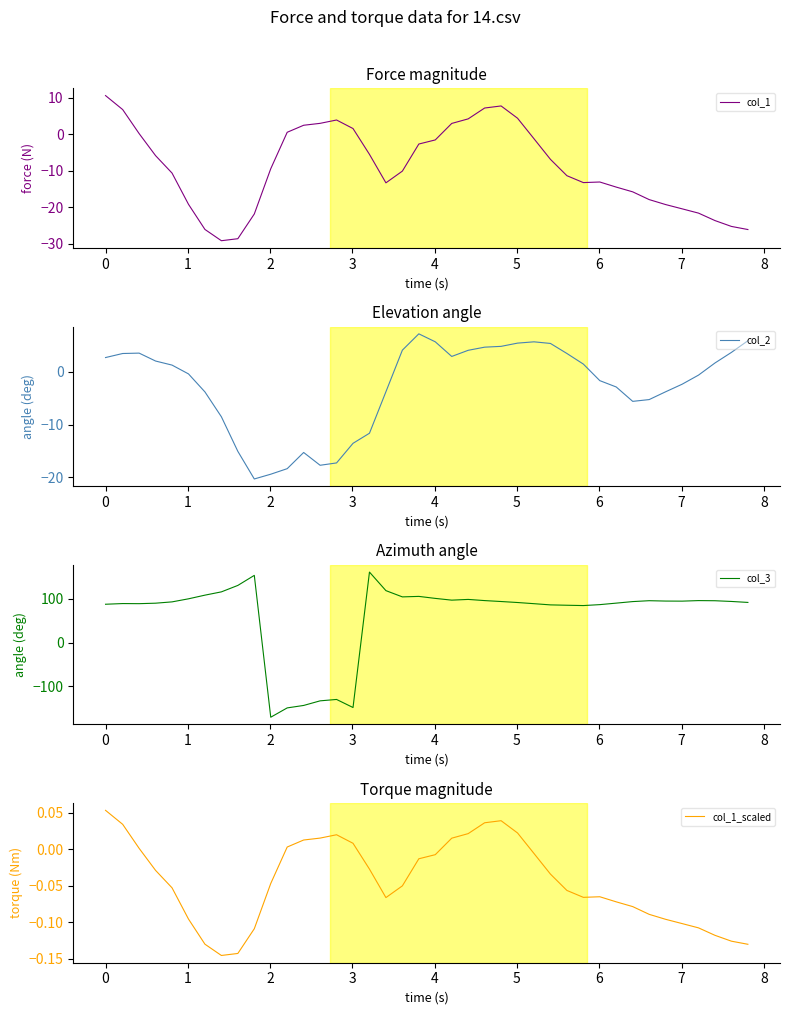

What is the minimum value for col_1?

-29.2